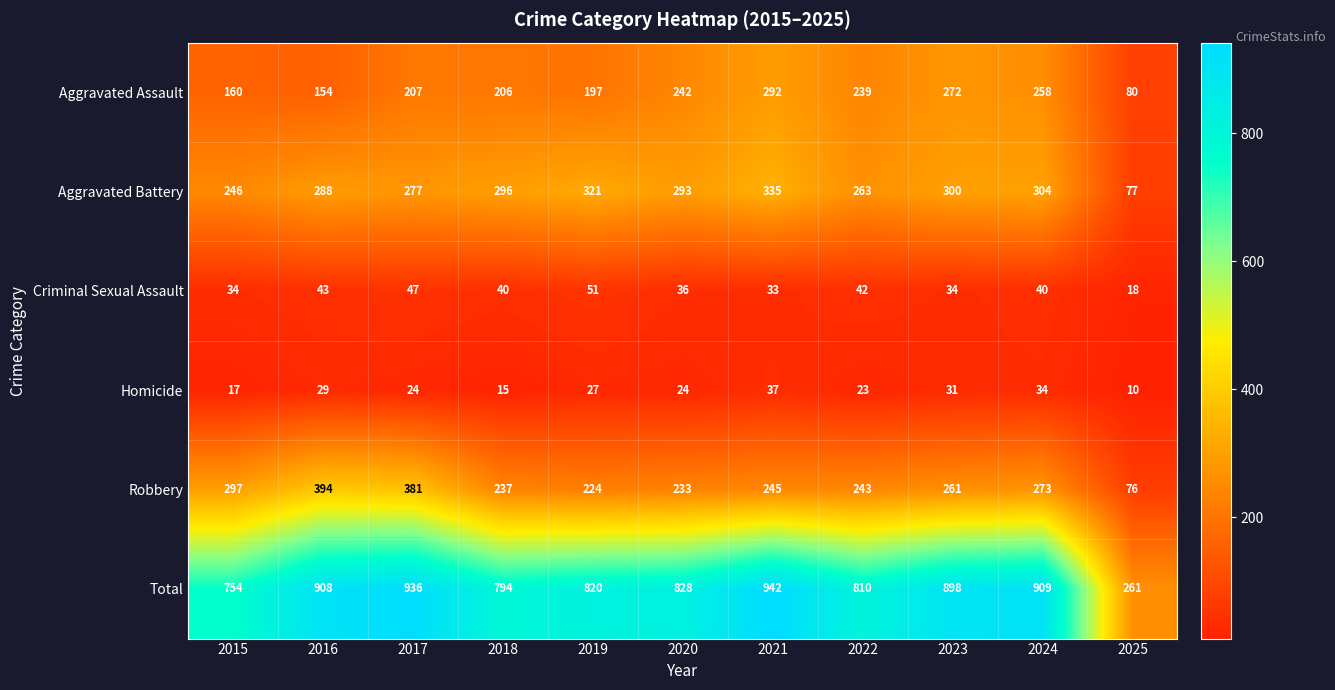

What is the difference between the second highest and minimum values in the Total series?

675